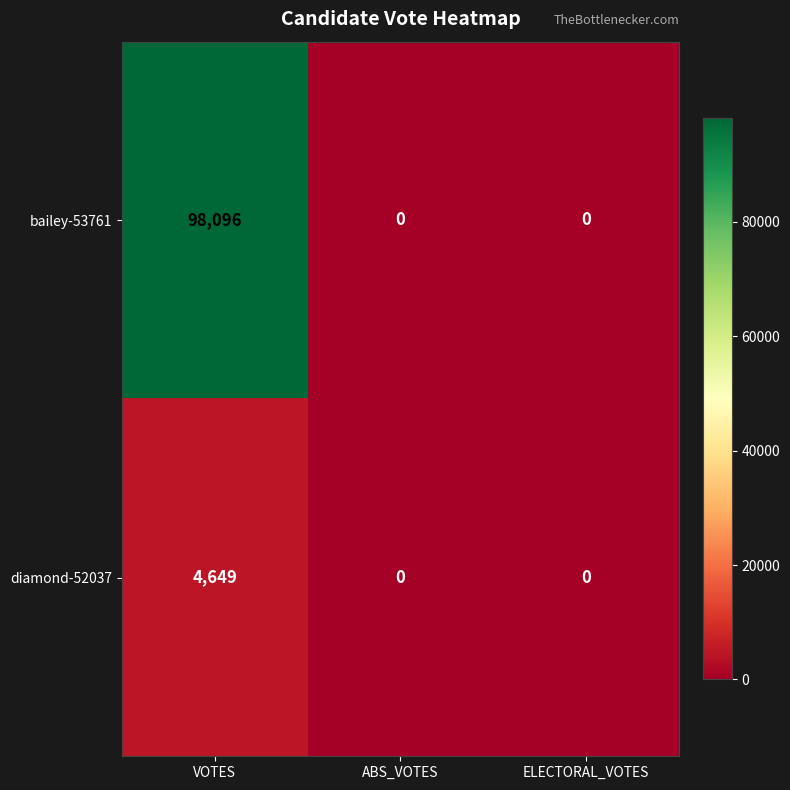

At how many categories does at least one series exceed 42046?

1